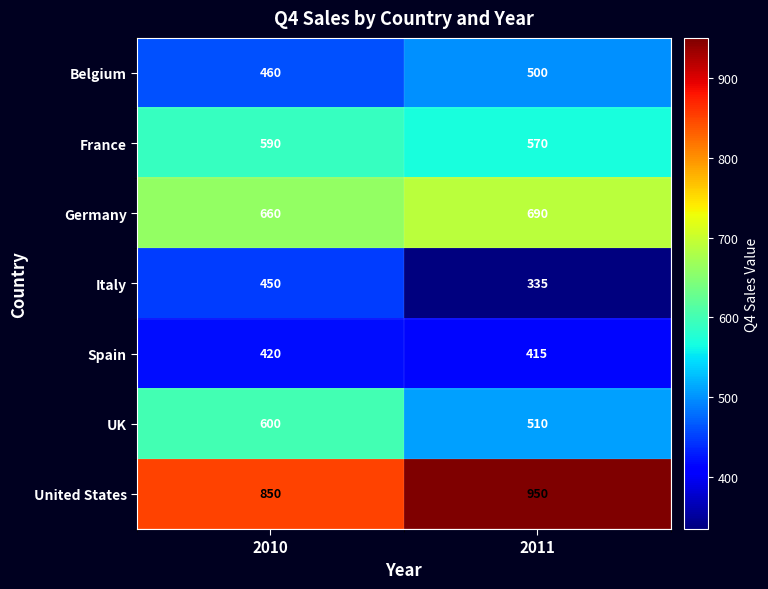

What is the difference between the France values at 2010 and 2011?

20